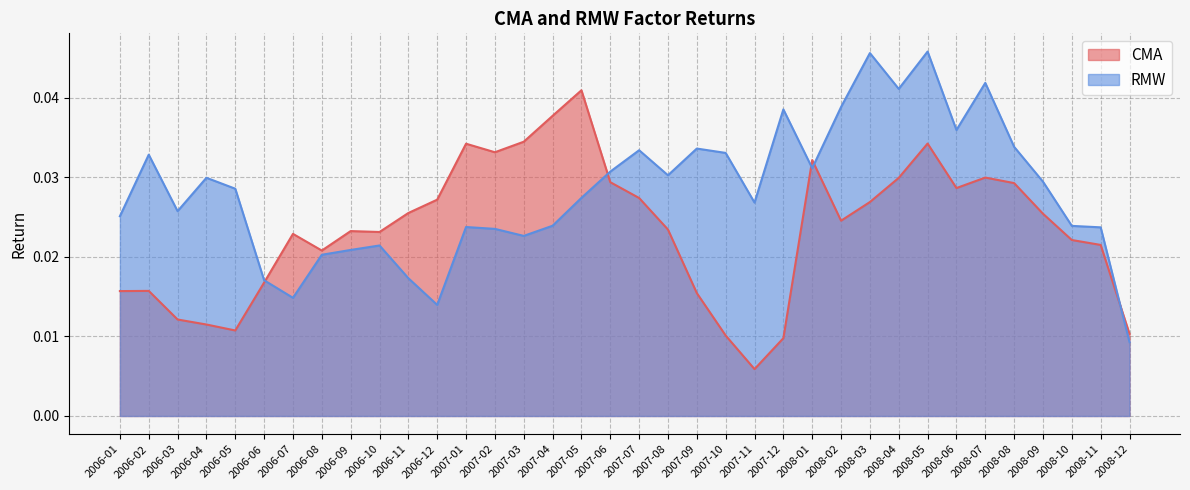

What is the sum of all CMA values?

0.8